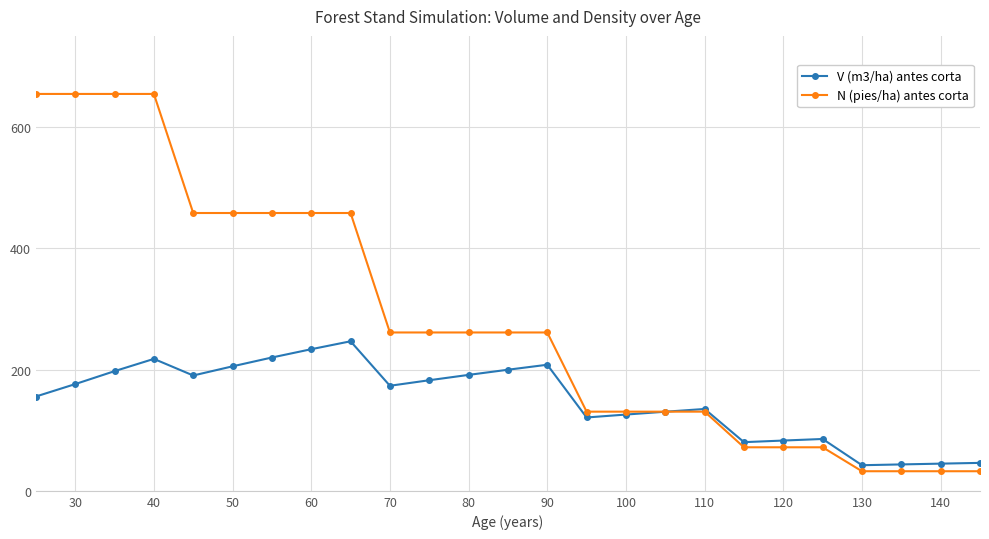

What is the value of the V (m3/ha) antes corta point at the 6th from the left?

205.3